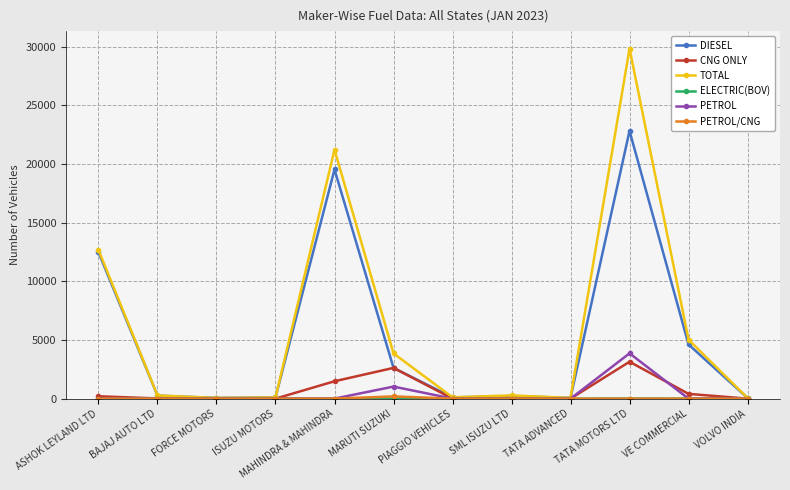

True or false: CNG ONLY has more than 1 interior local peaks.

True